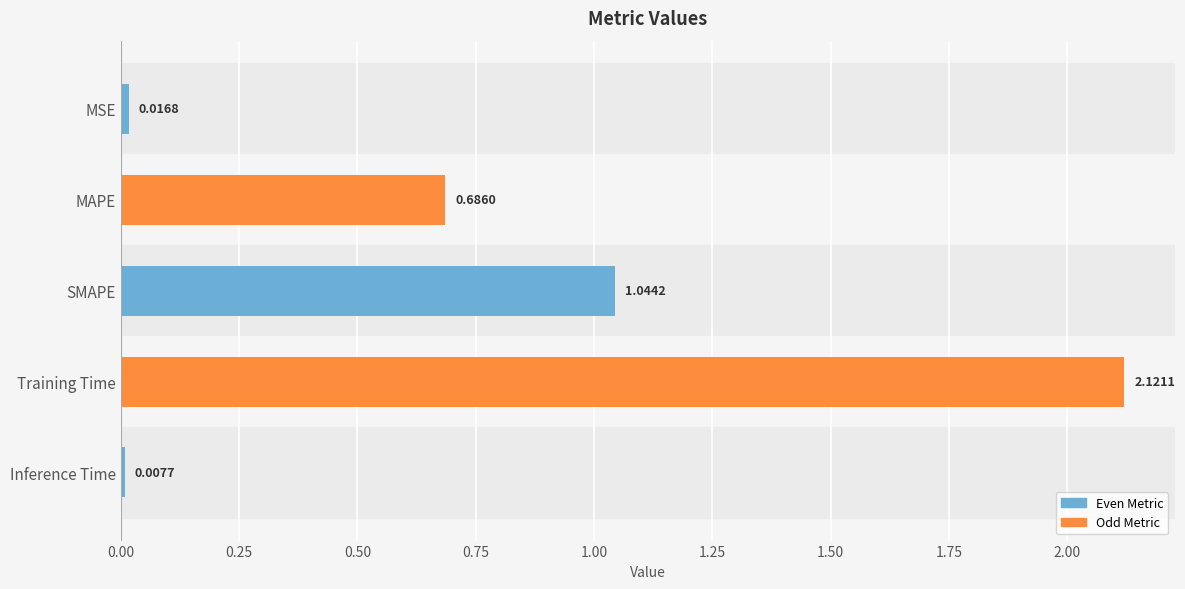

Which category has the highest value across all series?

Training Time